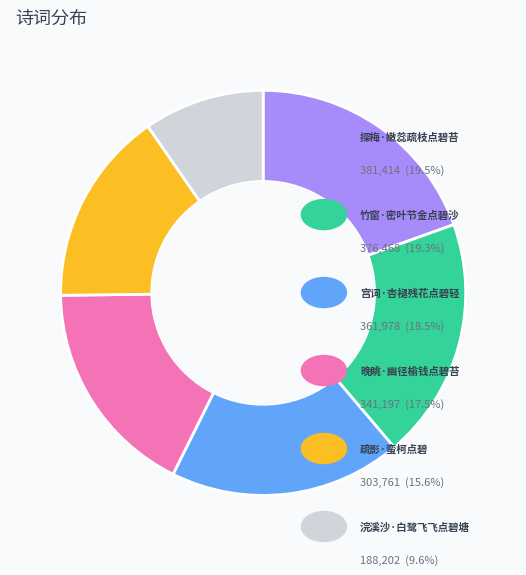

Does any single category account for the majority?

No